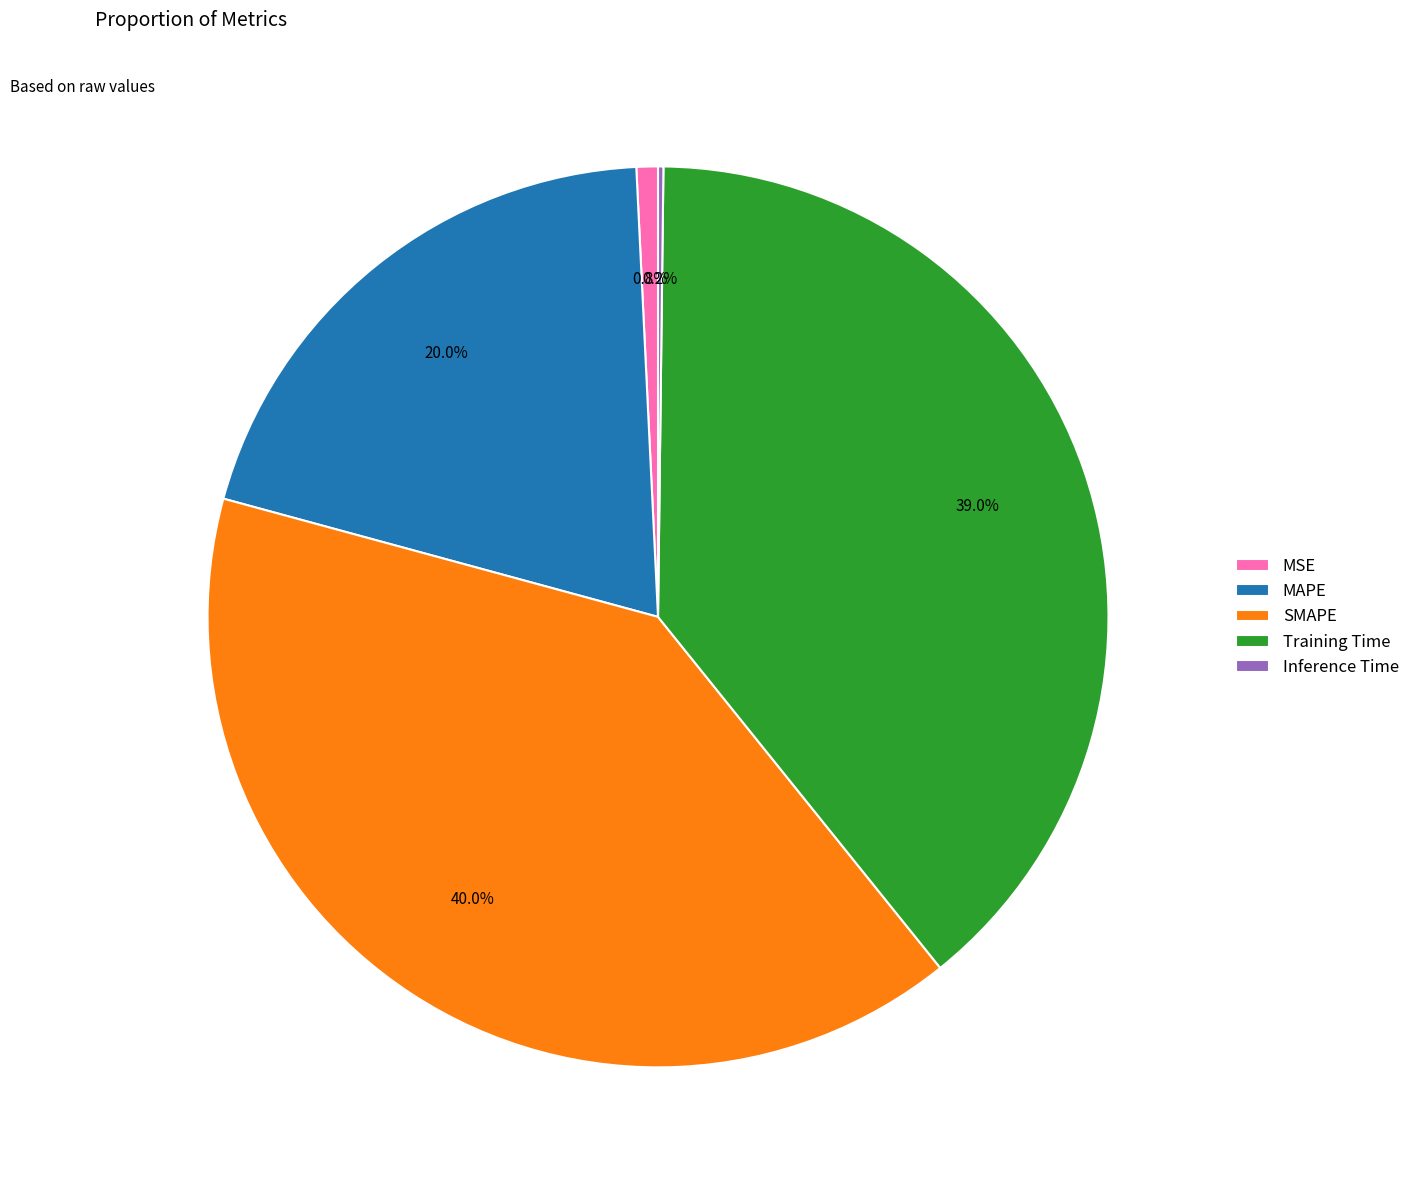

Approximately how many times larger is the value at SMAPE compared to Training Time?

1.0